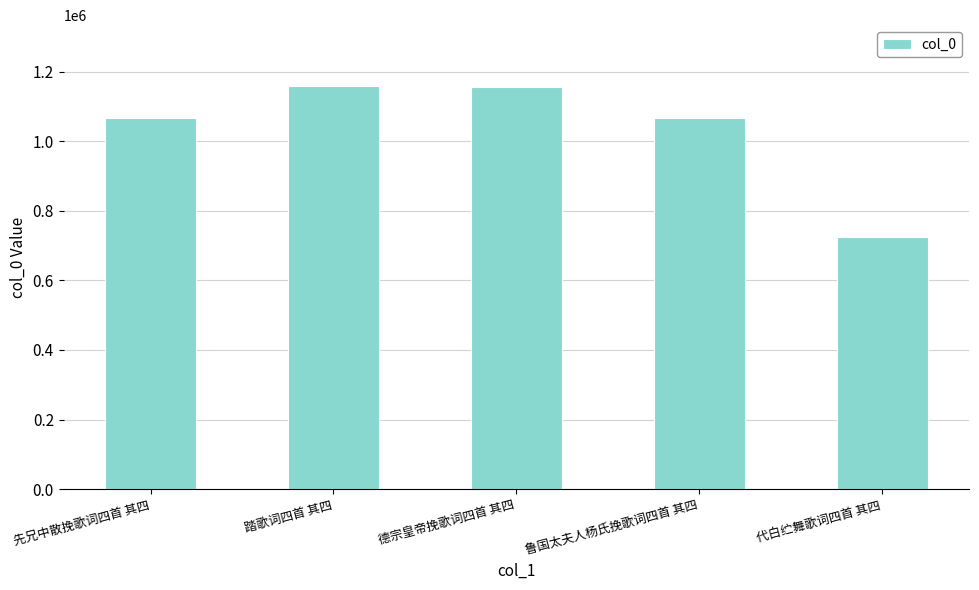

What is the label of the 1st bar from the right?

代白纻舞歌词四首 其四